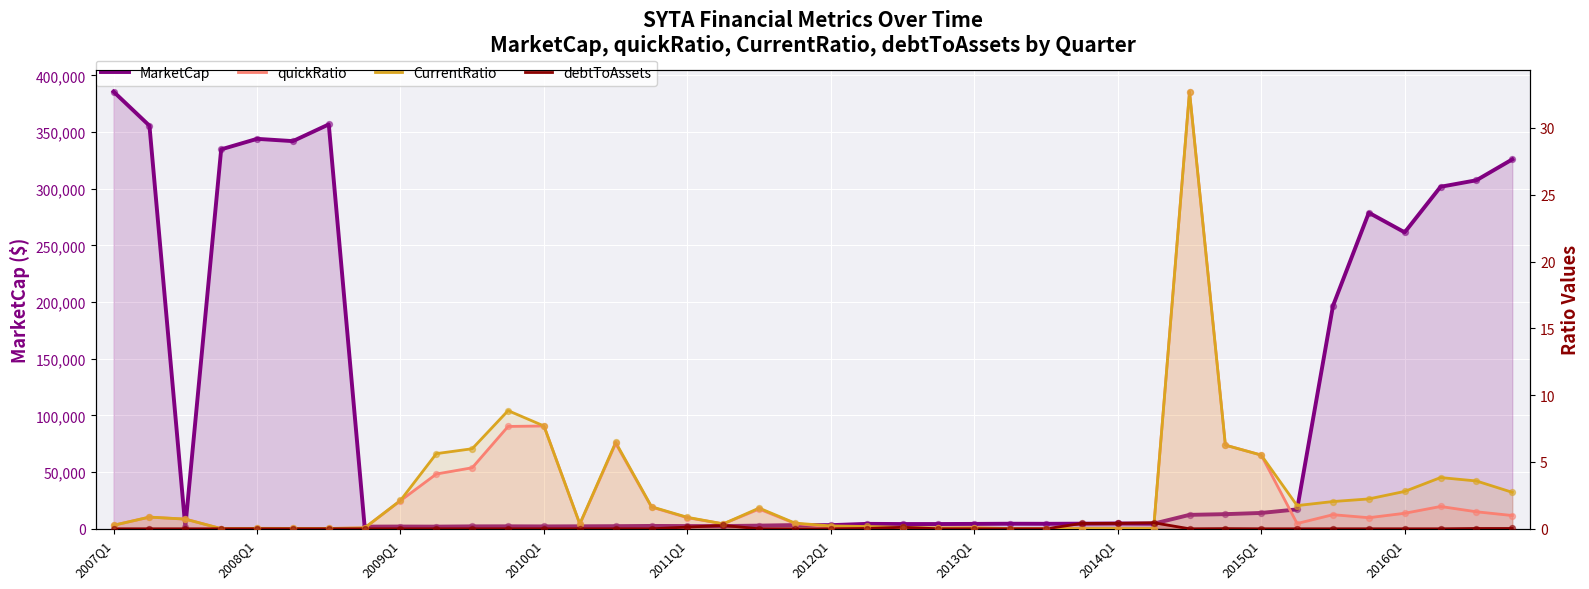

Which series contains the lowest Y value?

debtToAssets